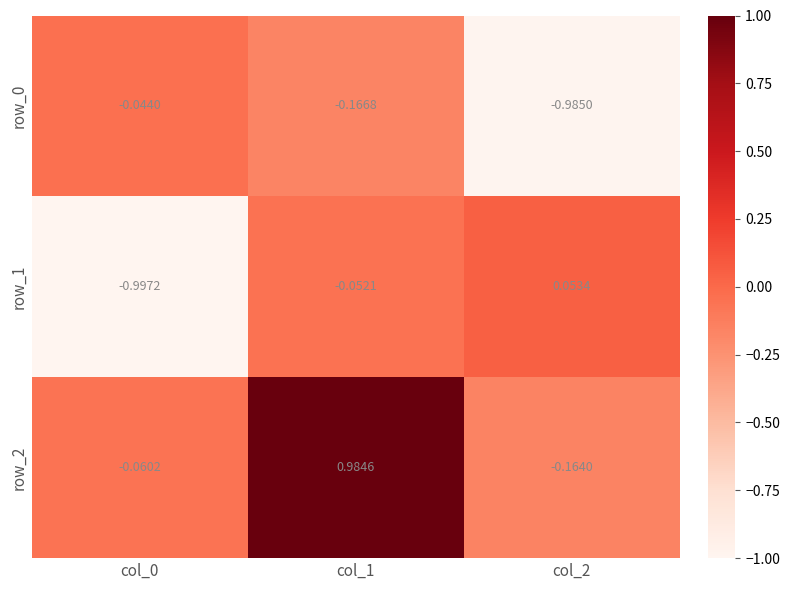

Is the value of row_1 at col_2 greater than the value of row_0 at col_1?

Yes